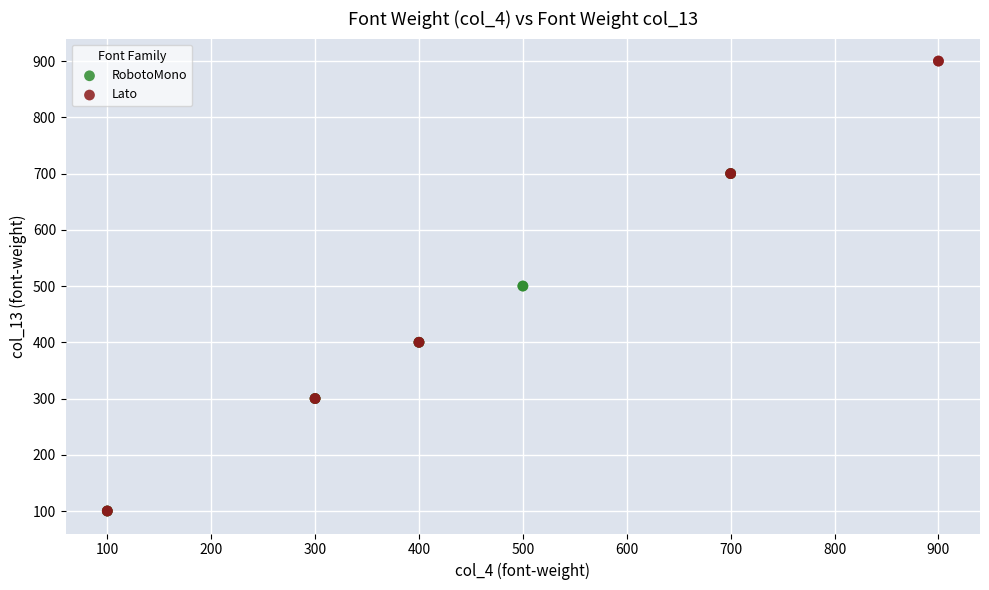

Which series reaches the maximum Y coordinate?

Lato